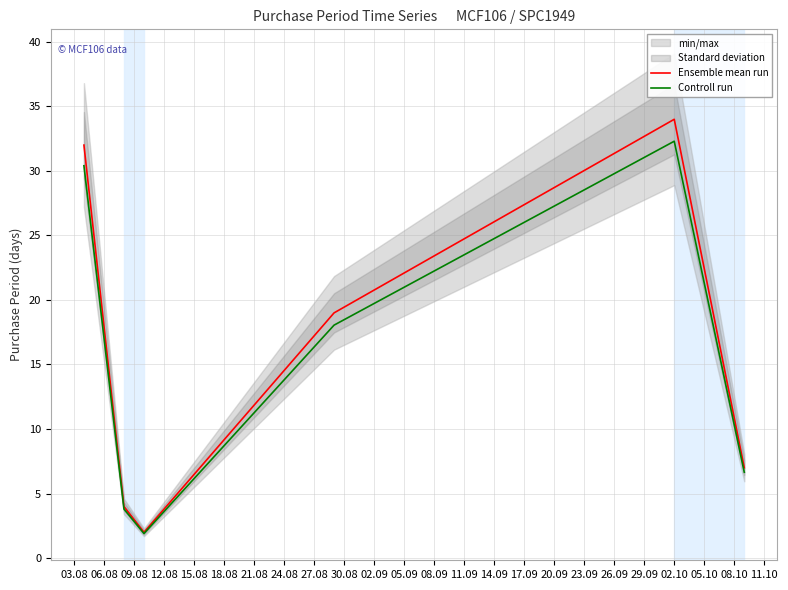

What is the highest value of the Ensemble mean run series?

34.0